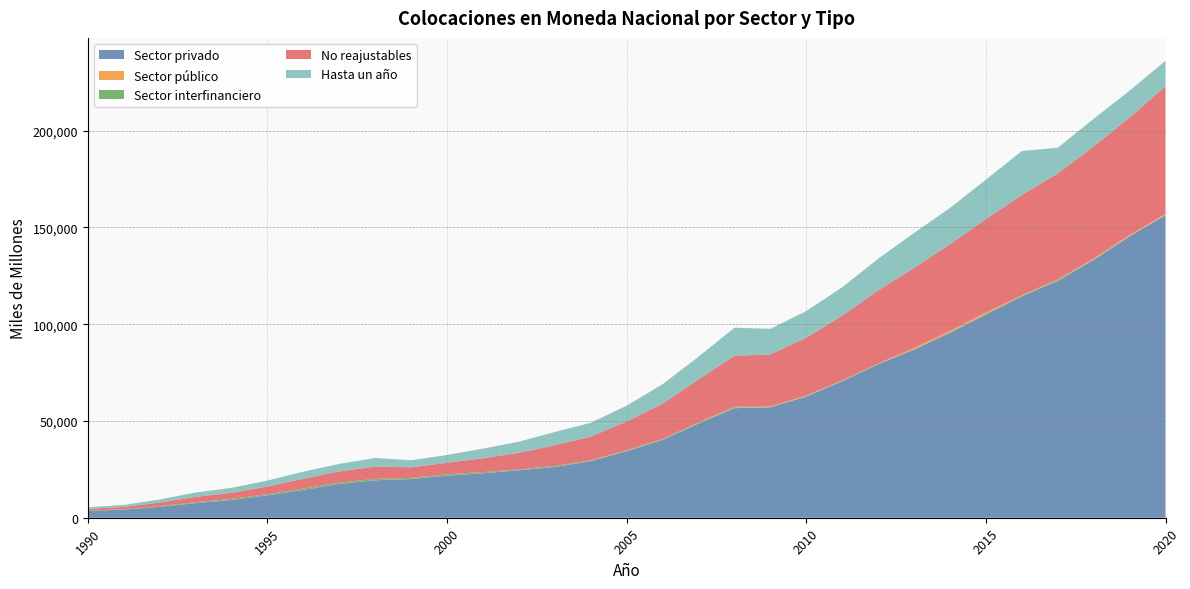

Reading left to right, extract all data points from this chart.

Sector privado: 1990=3502	1991=4203	1992=5639	1993=7536	1994=9178	1995=11593	1996=14354	1997=17447	1998=19359	1999=19980	2000=21693	2001=22957	2002=24561	2003=26224	2004=29243	2005=34414	2006=40238	2007=48672	2008=56601	2009=57072	2010=62623	2011=70535	2012=79344	2013=86853	2014=95615	2015=105016	2016=114469	2017=122366	2018=133212	2019=145390	2020=156355
Sector público: 1990=42	1991=38	1992=37	1993=34	1994=40	1995=49	1996=42	1997=52	1998=74	1999=99	2000=50	2001=100	2002=62	2003=84	2004=146	2005=223	2006=200	2007=233	2008=300	2009=301	2010=289	2011=219	2012=195	2013=704	2014=807	2015=870	2016=335	2017=340	2018=437	2019=498	2020=595
Sector interfinanciero: 1990=110	1991=172	1992=276	1993=452	1994=494	1995=515	1996=693	1997=674	1998=666	1999=526	2000=716	2001=550	2002=313	2003=464	2004=297	2005=296	2006=292	2007=364	2008=460	2009=180	2010=225	2011=237	2012=161	2013=169	2014=197	2015=272	2016=177	2017=629	2018=310	2019=241	2020=96
No reajustables: 1990=934	1991=1175	1992=1885	1993=2754	1994=3193	1995=4001	1996=5061	1997=5776	1998=6355	1999=5450	2000=5955	2001=7142	2002=8628	2003=10680	2004=12241	2005=14812	2006=18202	2007=22198	2008=26364	2009=26836	2010=29908	2011=33415	2012=37763	2013=41355	2014=44683	2015=48158	2016=51798	2017=54513	2018=57875	2019=60660	2020=66006
Hasta un año: 1990=827	1991=1016	1992=1580	1993=2249	1994=2542	1995=3034	1996=3622	1997=3869	1998=4440	1999=3642	2000=3995	2001=4970	2002=5738	2003=6851	2004=7118	2005=8172	2006=10051	2007=11746	2008=14464	2009=13204	2010=13758	2011=14681	2012=16345	2013=18079	2014=18775	2015=20379	2016=22712	2017=13346	2018=14299	2019=13898	2020=13095